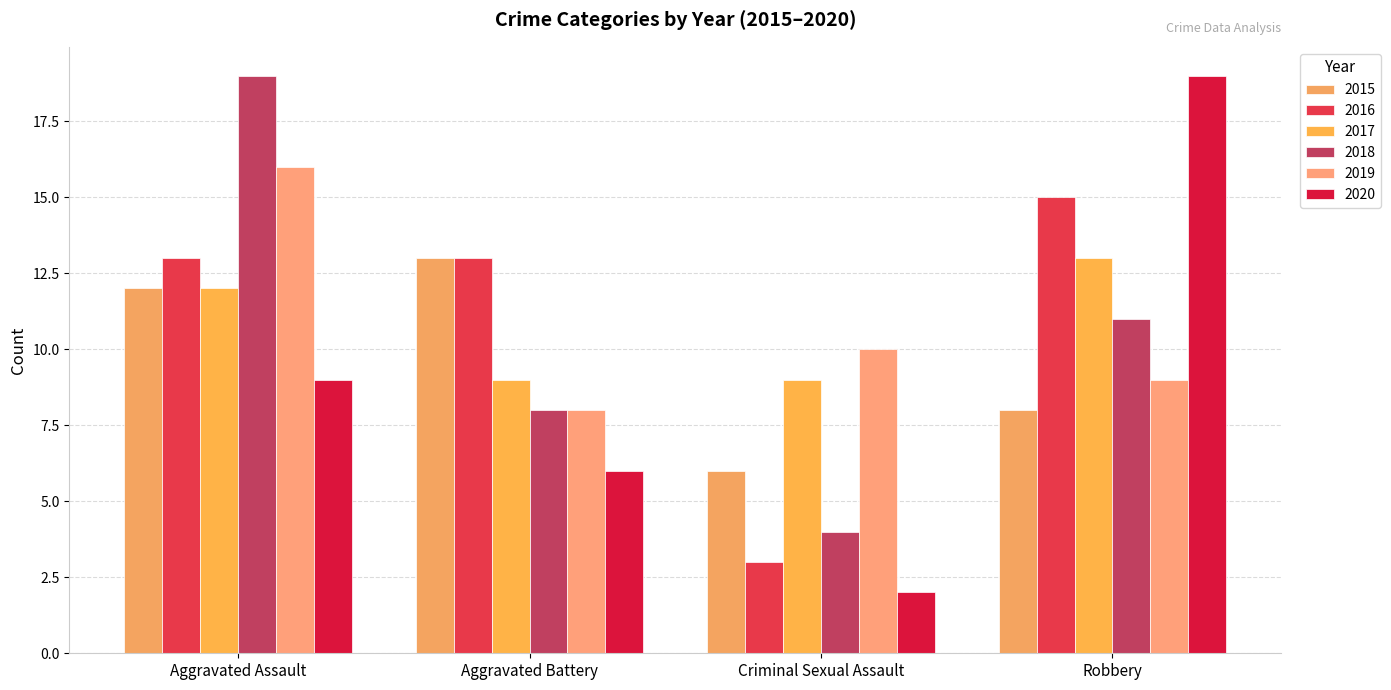

What is the difference between the maximum and second lowest values in the 2017 series?

4